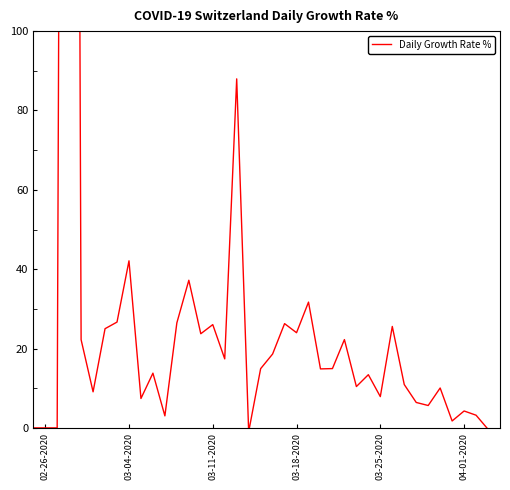

How many lines are shown in the chart?

1